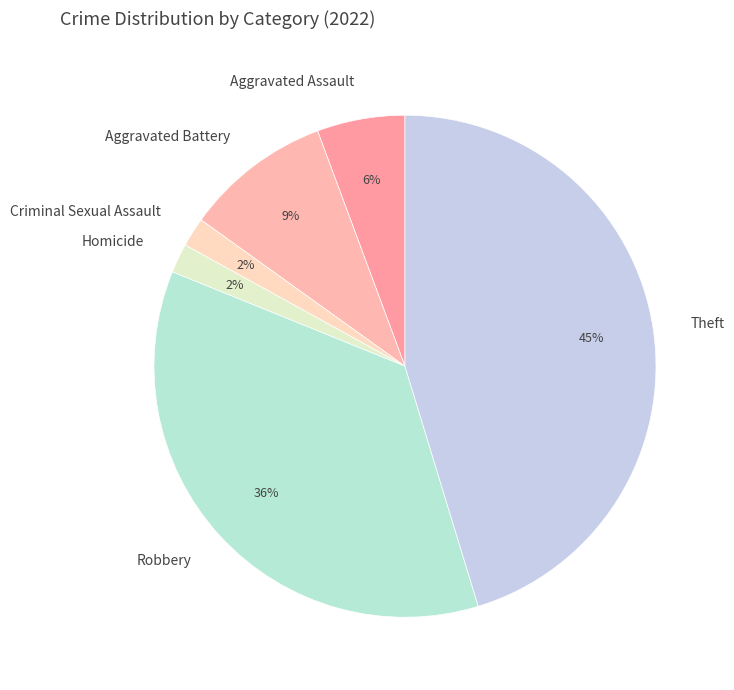

Which slice is the largest?

Theft